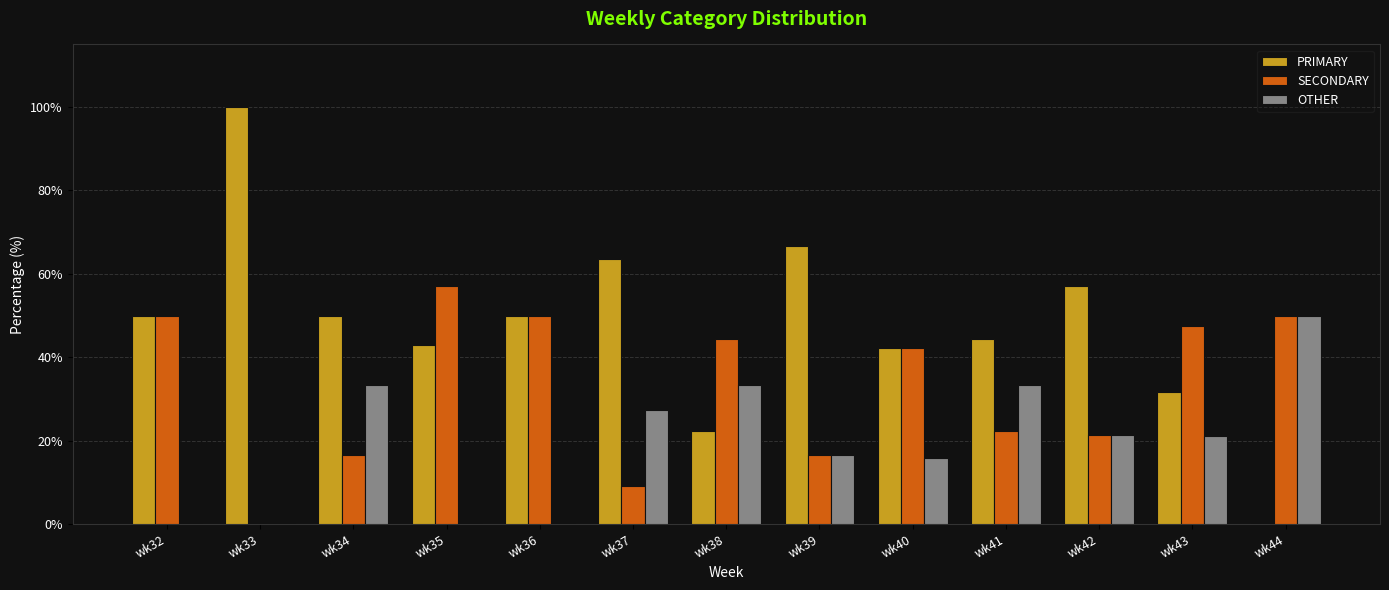

How many values in the OTHER series exceed 21?

7